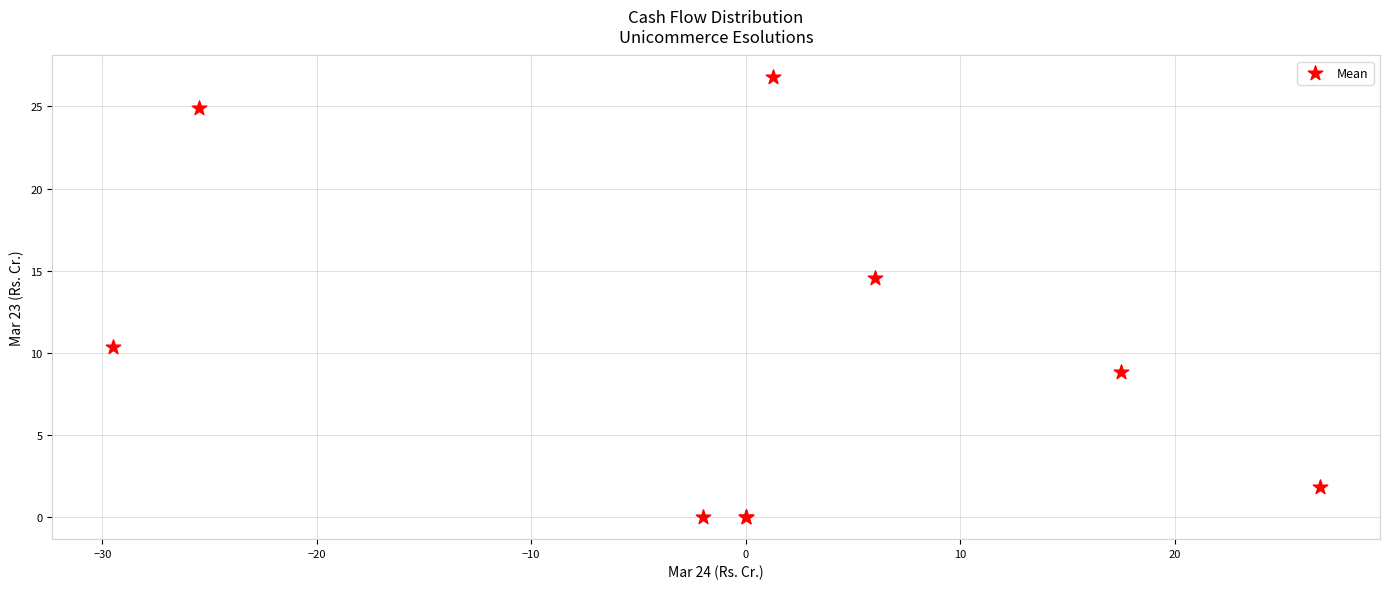

What Y value in the scatter plot is closest to 13?

14.6